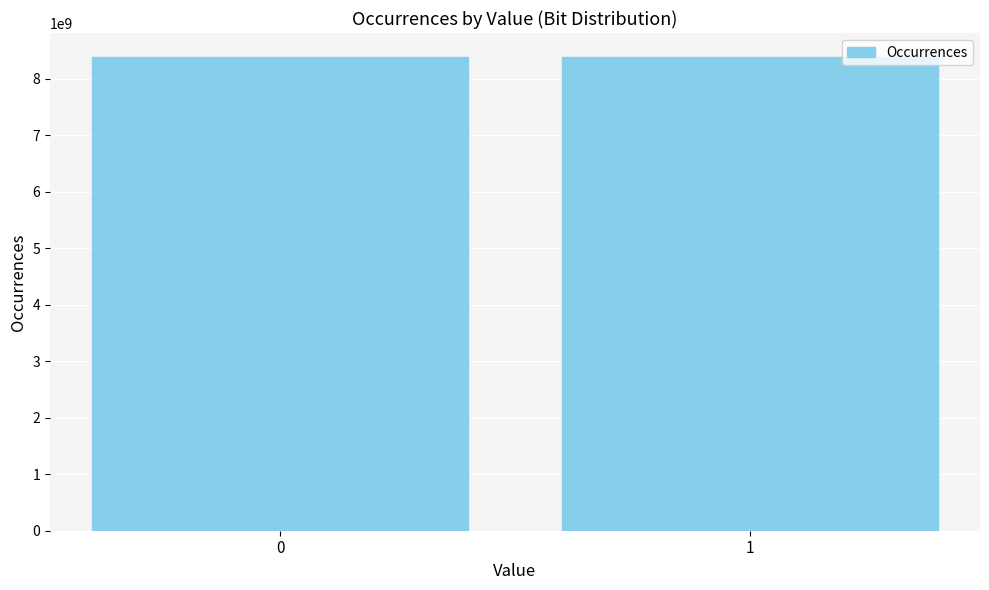

What is the greatest value displayed?

8389193683